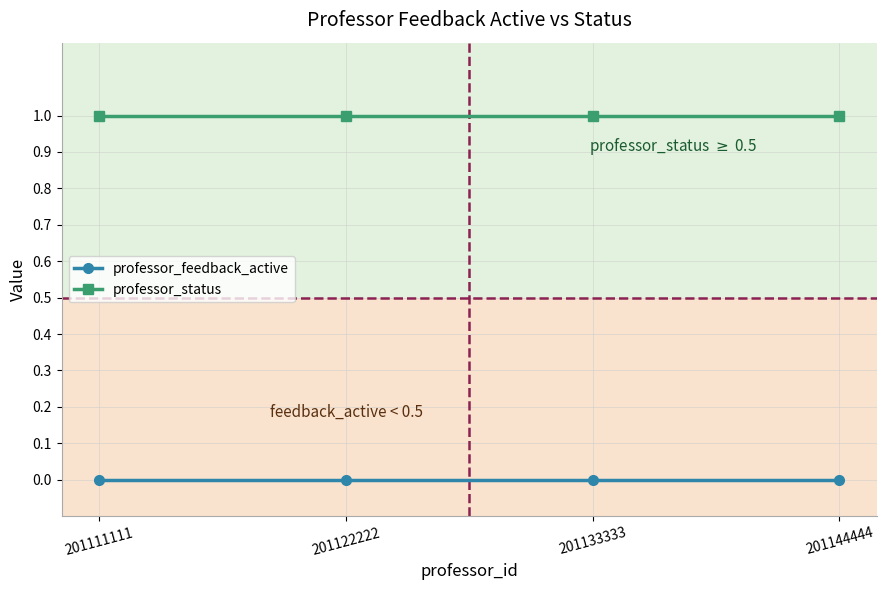

List the series in order of their overall mean, lowest first.

professor_feedback_active, professor_status